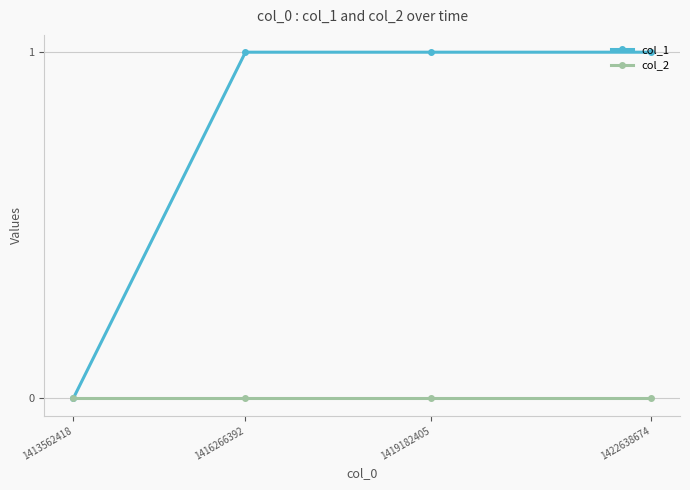

Reading left to right, what are all the values shown in this chart?

col_1: 1413562418=0	1416266392=1	1419182405=1	1422638674=1
col_2: 1413562418=0	1416266392=0	1419182405=0	1422638674=0